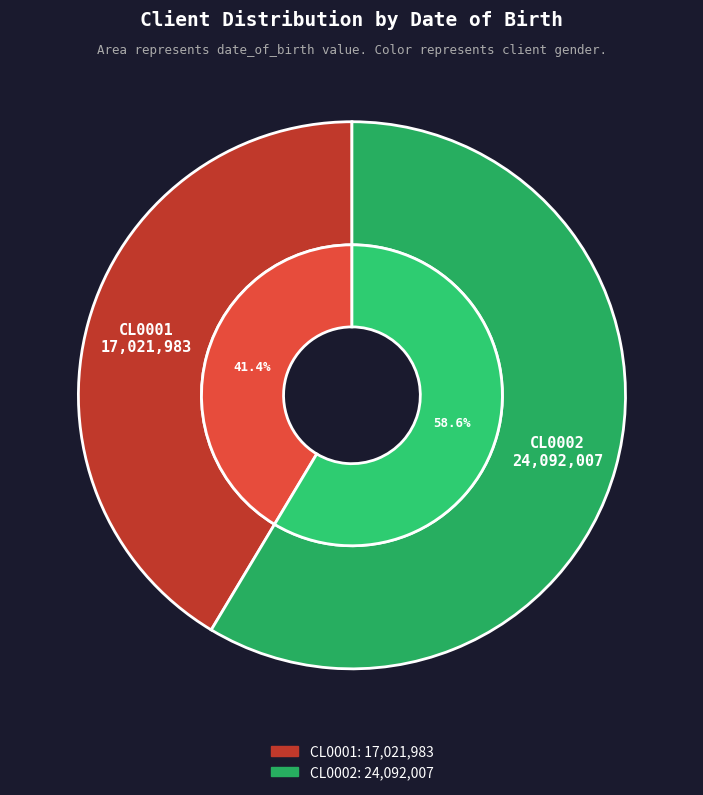

Is it true that CL0002 is 59% of the pie?

True